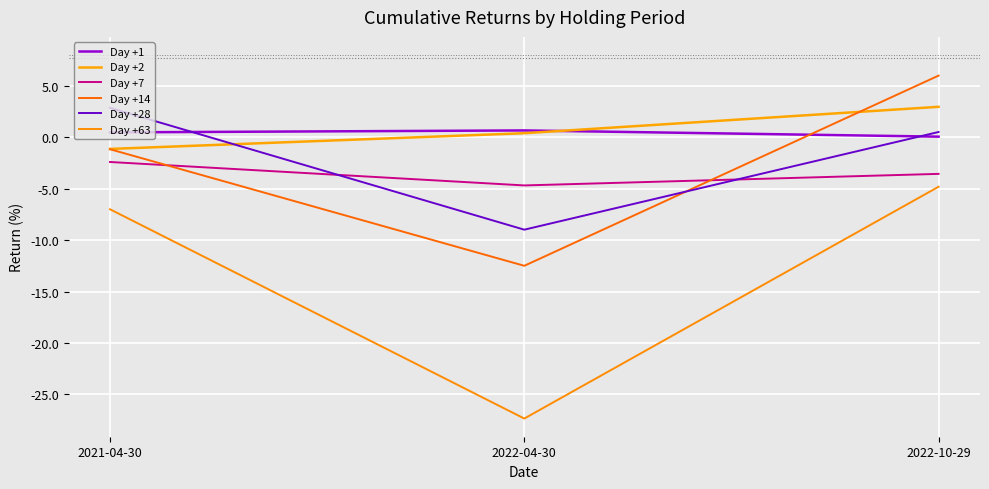

The Day +2 series shows 3.0 at 2022-10-29. True or false?

True